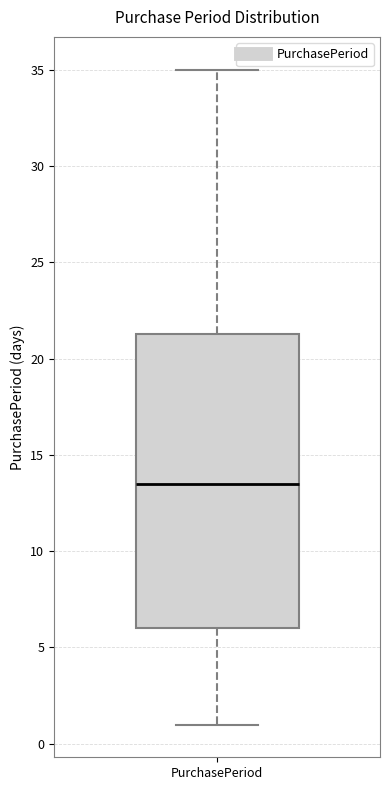

Transcribe this box plot: give where the median line is, the range the box spans, and where the two whiskers end, as read against the y-axis. The values are not printed on the chart, so give them approximately, as read against the axis.

median 13.5, box 6.0 to 21.5, whiskers 1.0 to 35.0